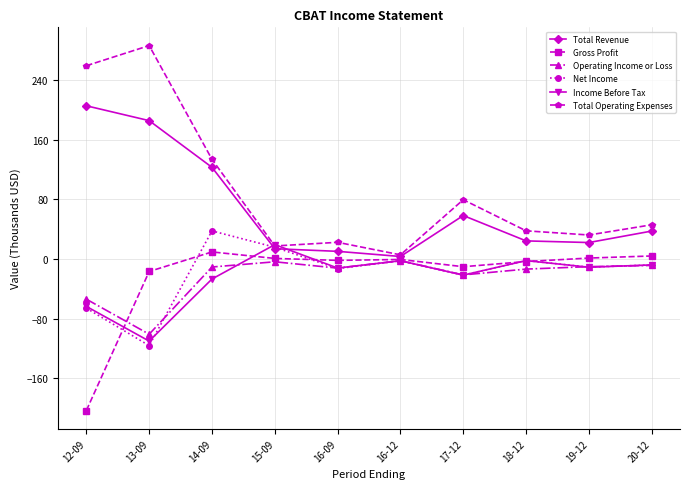

What is the difference between the second highest and minimum values in the Gross Profit series?

207.2